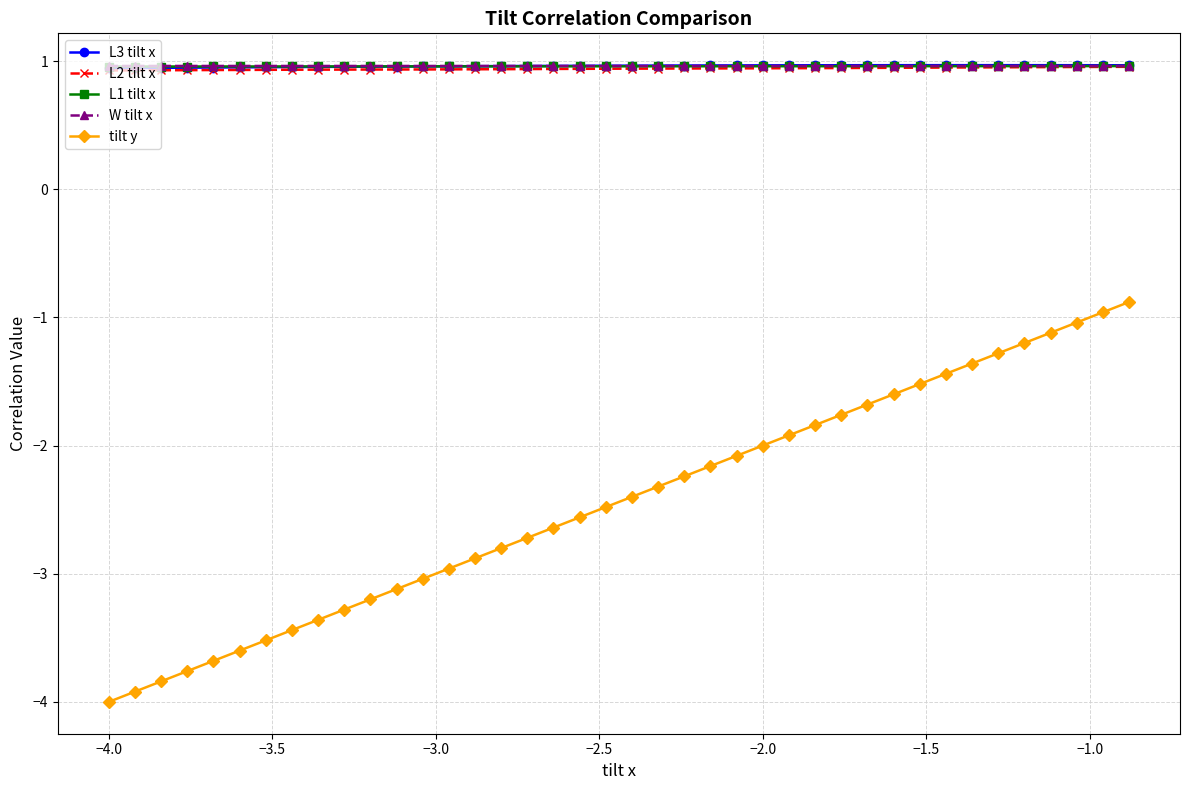

What is the value of the L1 tilt x point at the 35th from the left?

1.0